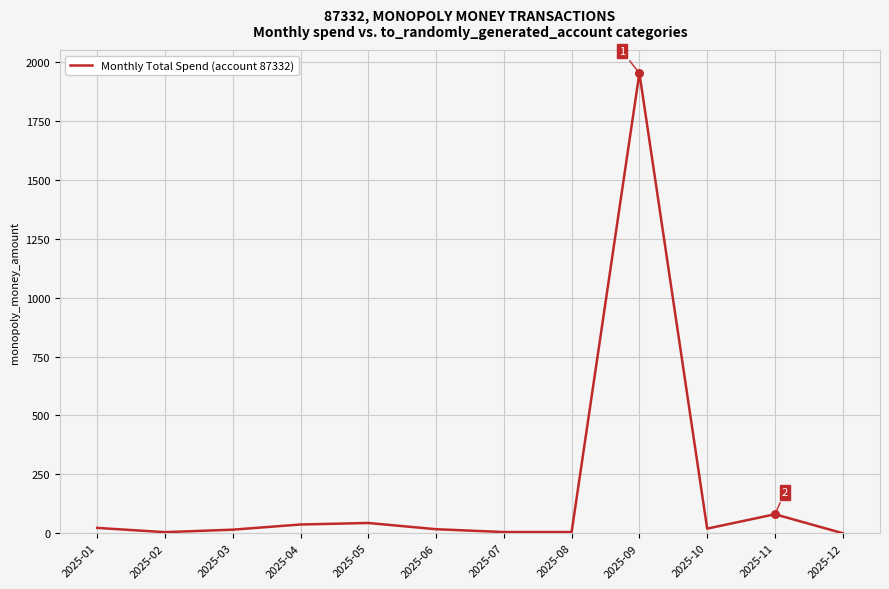

Between 2025-10 and 2025-05, which is larger?

2025-05